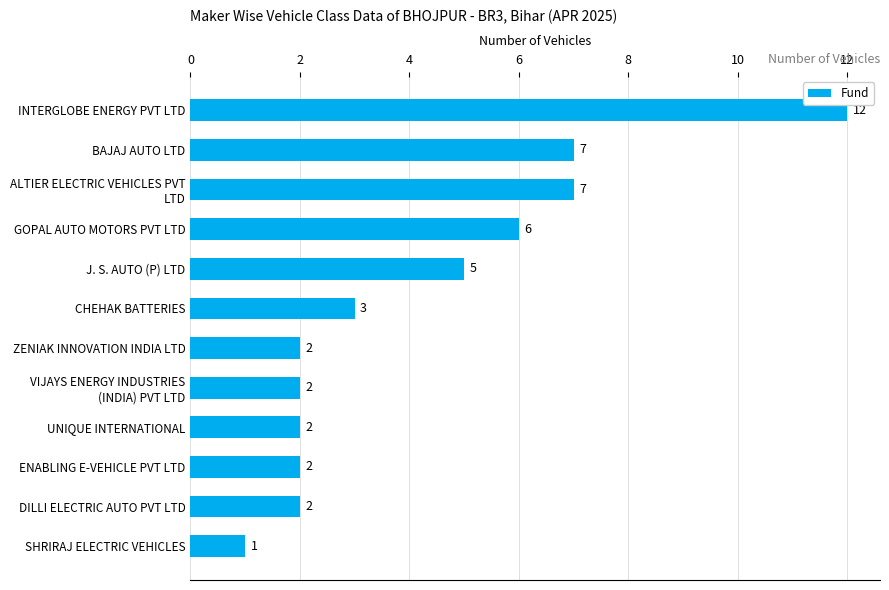

Count the number of categories in the chart.

12